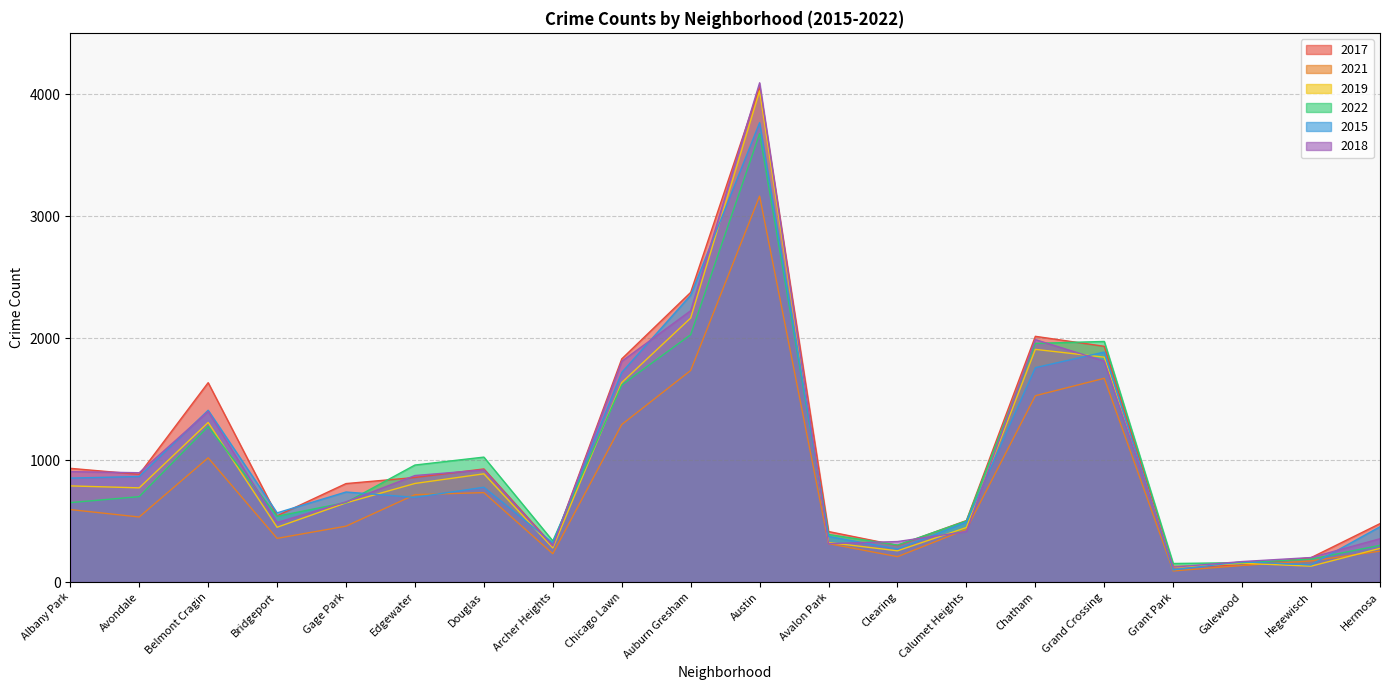

What position from the left is Clearing?

13